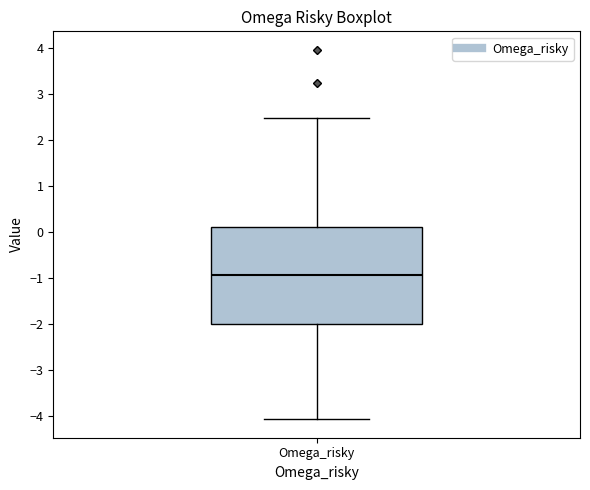

Read this box plot against the y-axis: the position of the median line, the range covered by the box, and the ends of both whiskers. The values are not printed on the chart, so give them approximately, as read against the axis.

median -0.9, box -2.0 to 0.1, whiskers -4.1 to 2.5